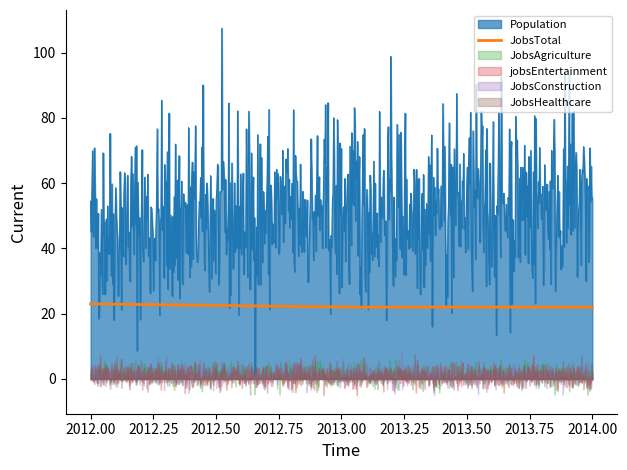

What is the sum of all JobsHealthcare values?

3